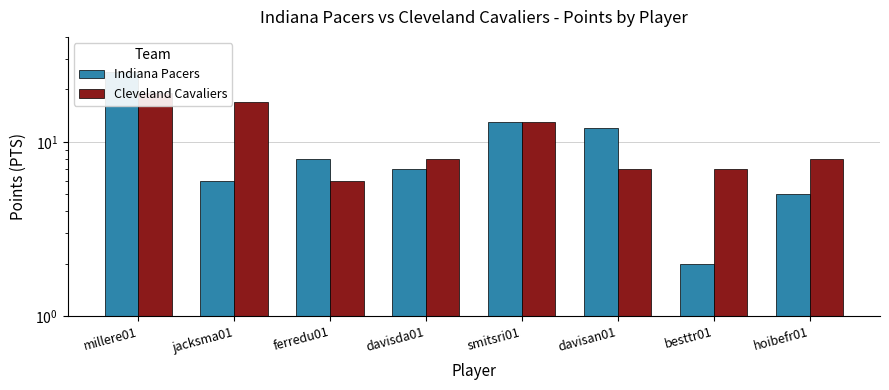

What is the average value of the Cleveland Cavaliers series?

11